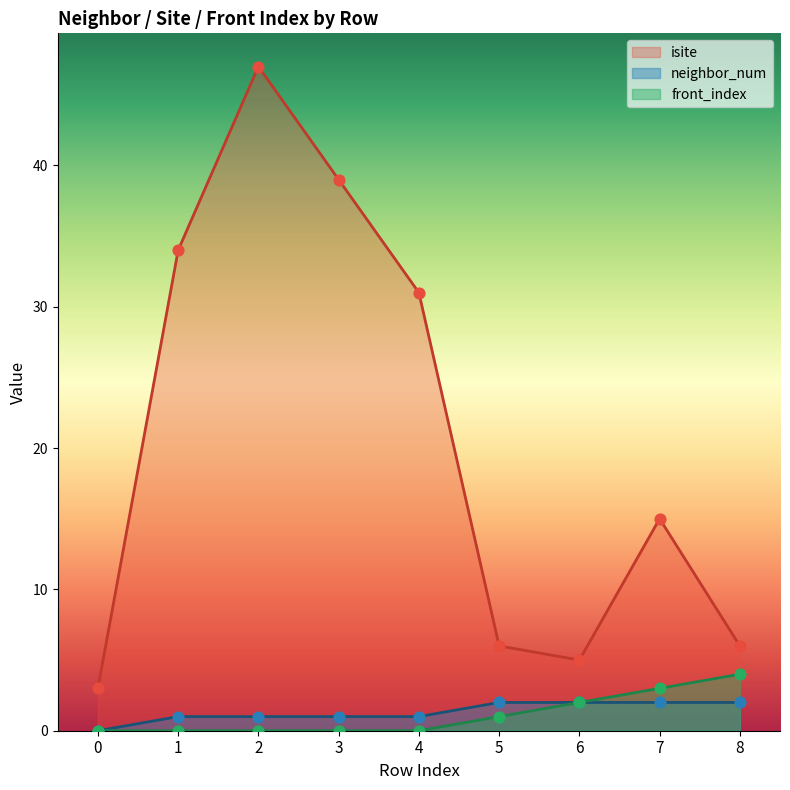

Which series has the largest total across all categories?

isite